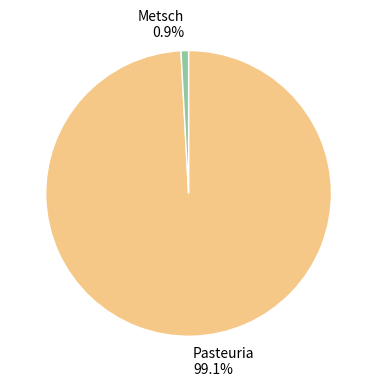

How many segments does this pie chart have?

2